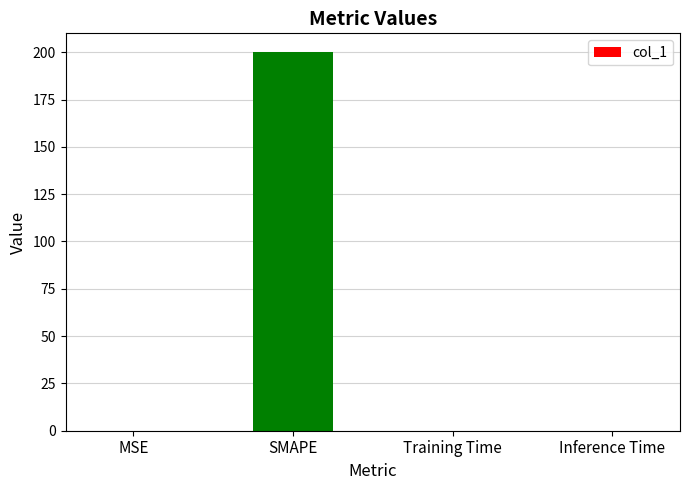

At which category does the chart reach its peak across all series?

SMAPE